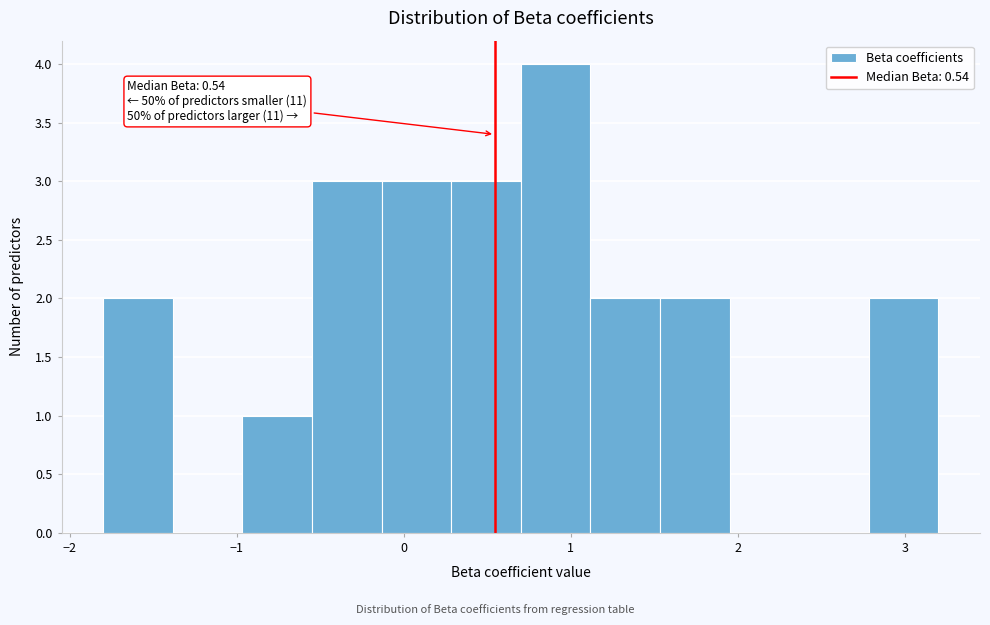

Which range on the x-axis has the tallest bar?

0.7 to 1.1